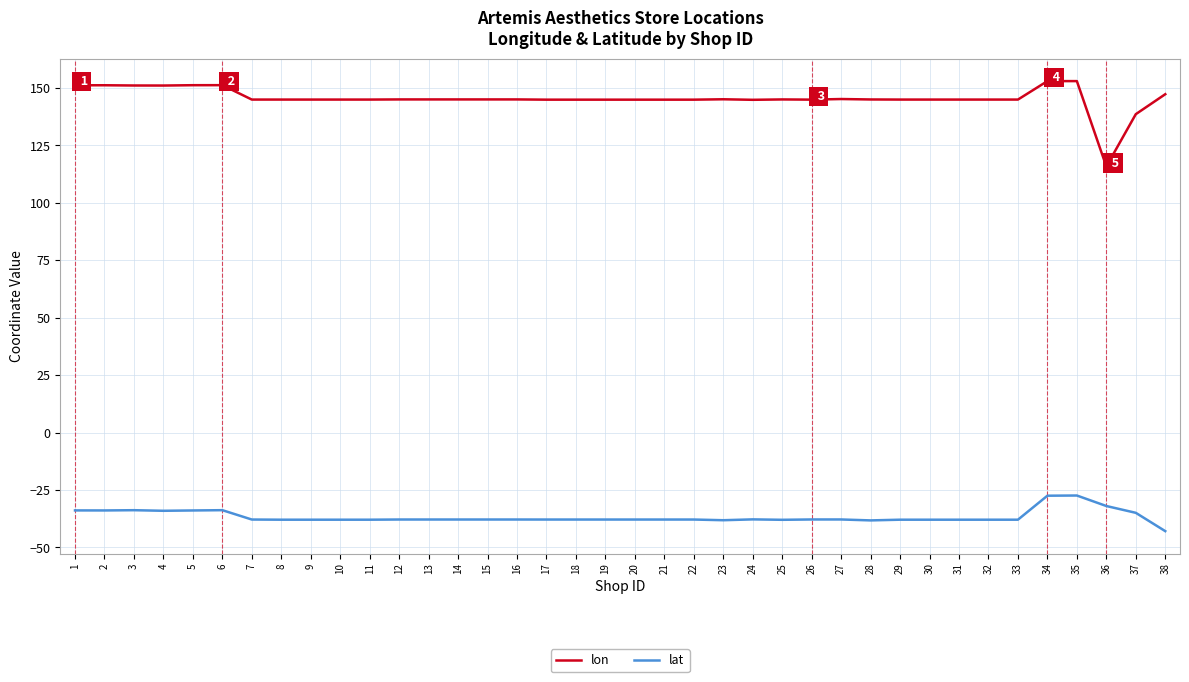

What is the total value across all series at 38?

104.4